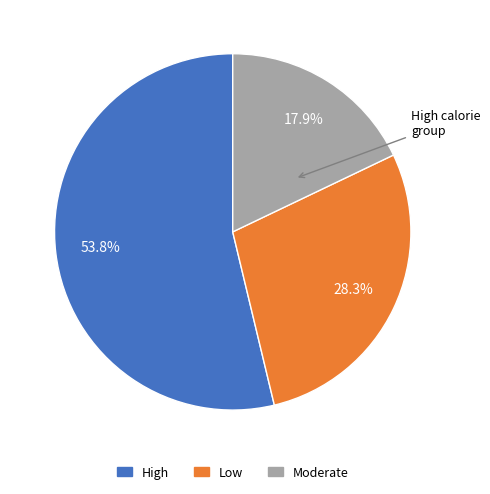

What is the smallest slice in the pie chart?

Moderate